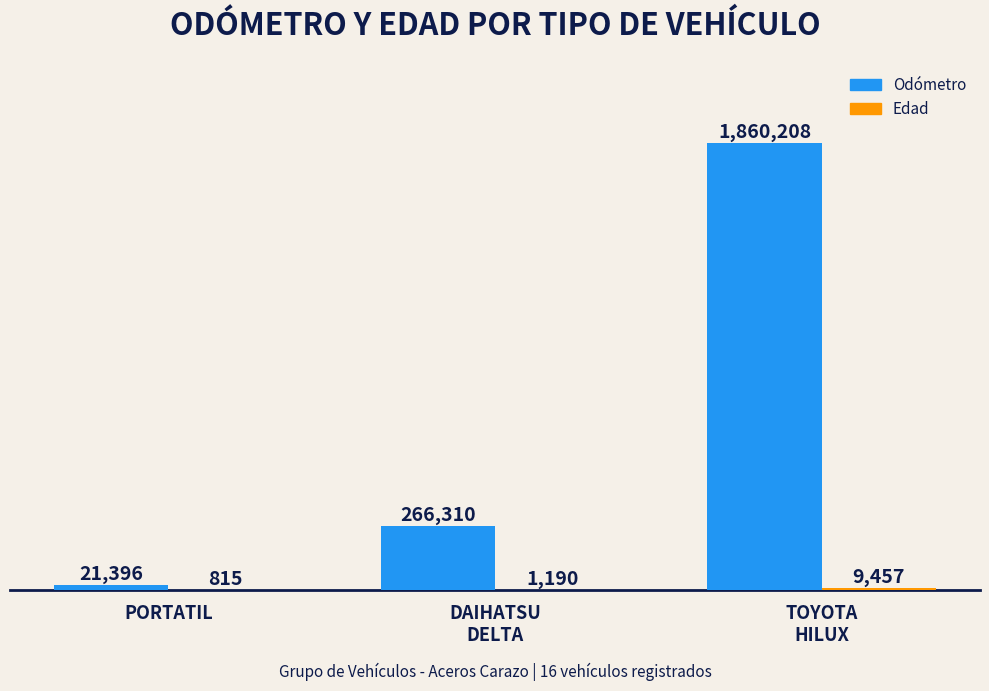

What is the maximum value for Odómetro?

1860208